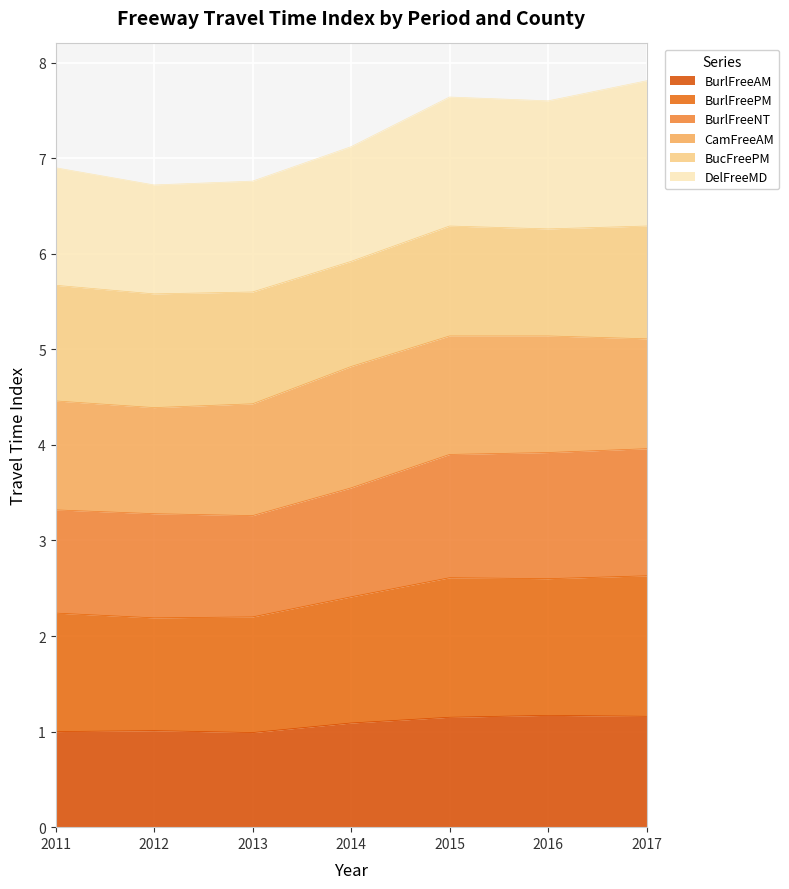

What is the total value across all series at 2016?

7.6